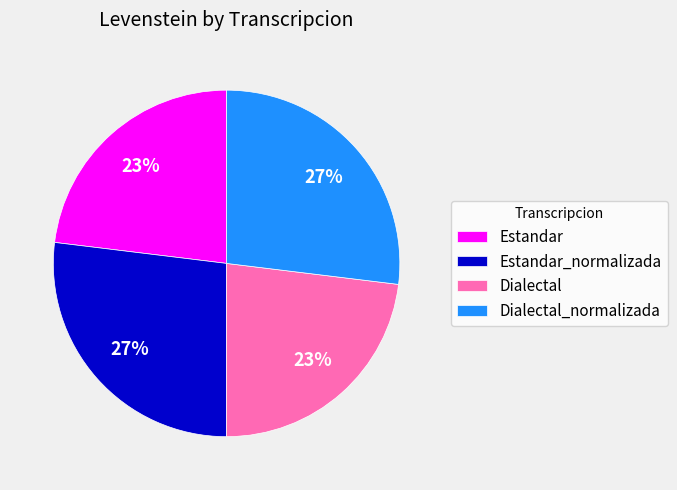

How many slices are in this pie chart?

4